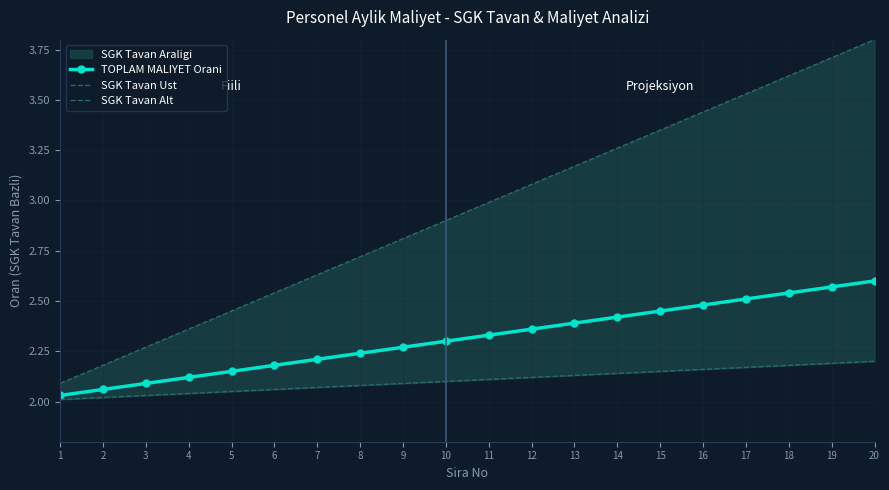

What is the maximum value for TOPLAM MALIYET Orani?

2.6